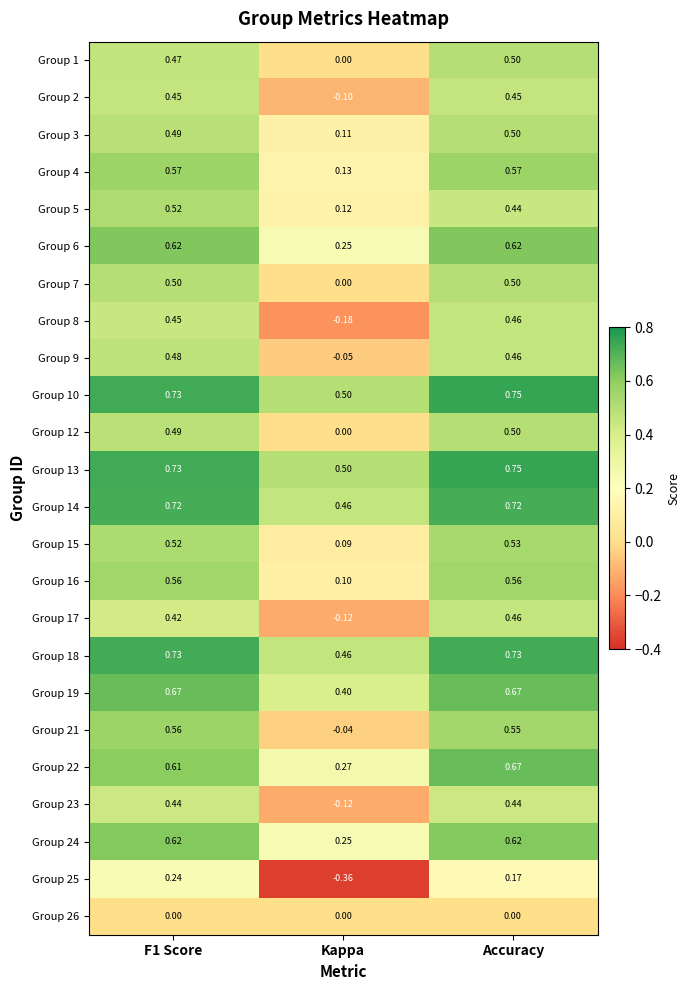

At which label does Group 1 reach its minimum?

Kappa